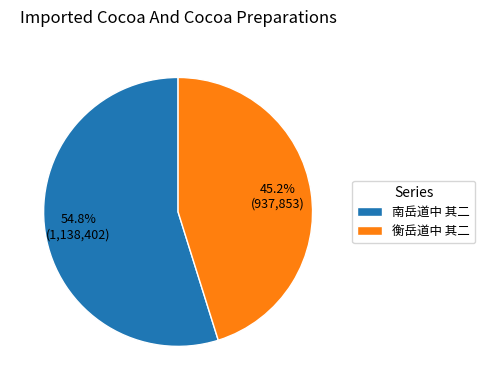

Is it true that 衡岳道中 其二 is 54% of the pie?

False